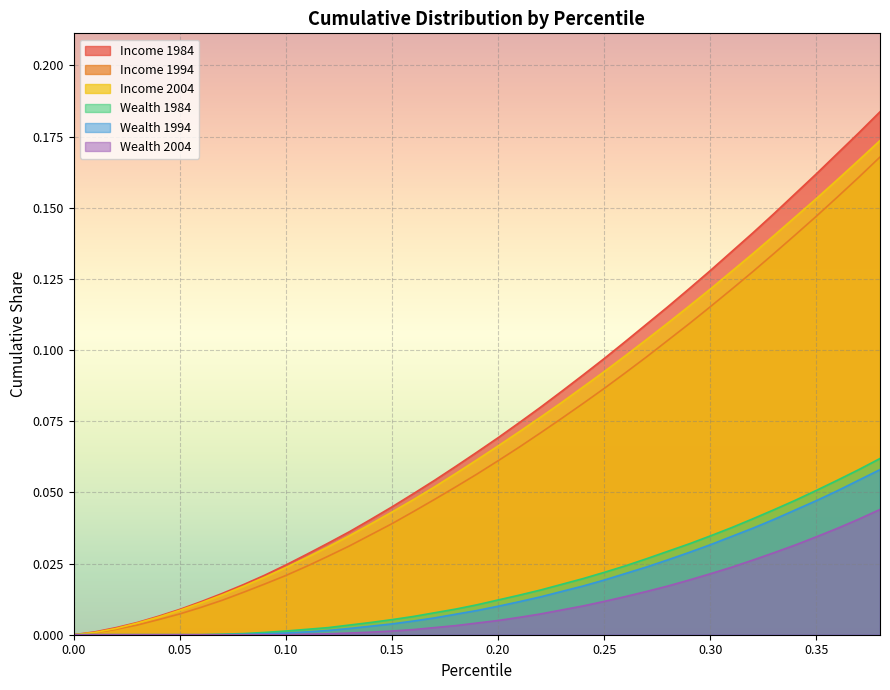

How many data points does each series have?

39